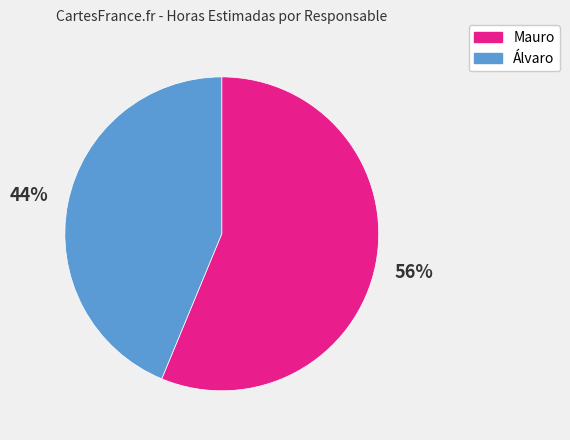

Approximately how many times larger is the value at Álvaro compared to Mauro?

0.8